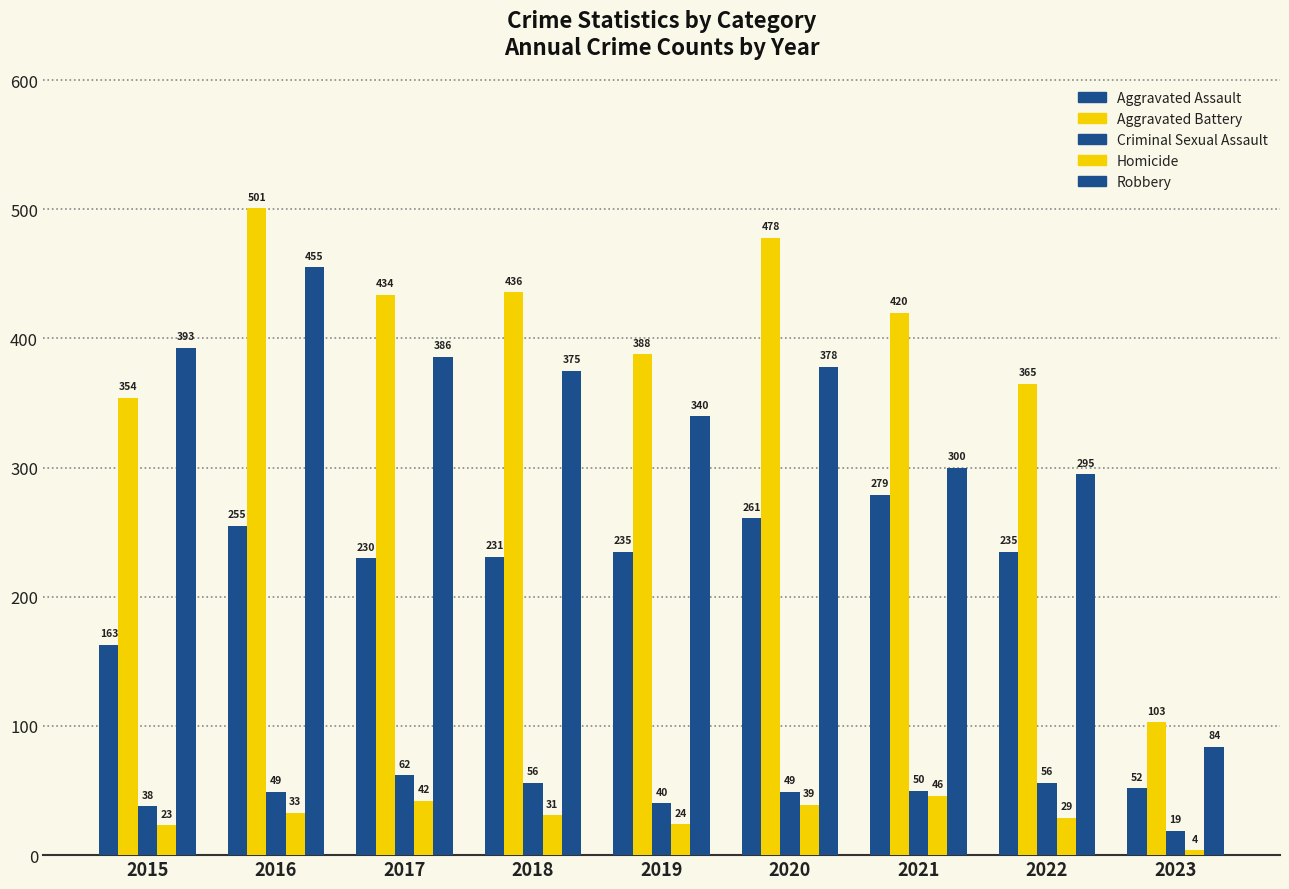

What is the minimum value for Robbery?

84